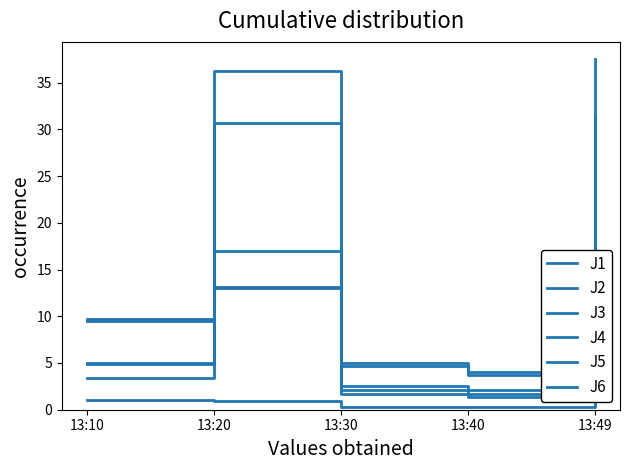

Reading right to left, list all the values displayed in this chart.

J1: 17.4	2.1	2.6	17.0	5.0
J2: 13.2	1.6	2.1	13.1	4.9
J3: 0.7	0.2	0.3	0.9	1.1
J4: 37.5	4.0	5.0	36.2	9.7
J5: 31.3	3.7	4.7	30.7	9.4
J6: 13.5	1.4	1.7	13.0	3.4